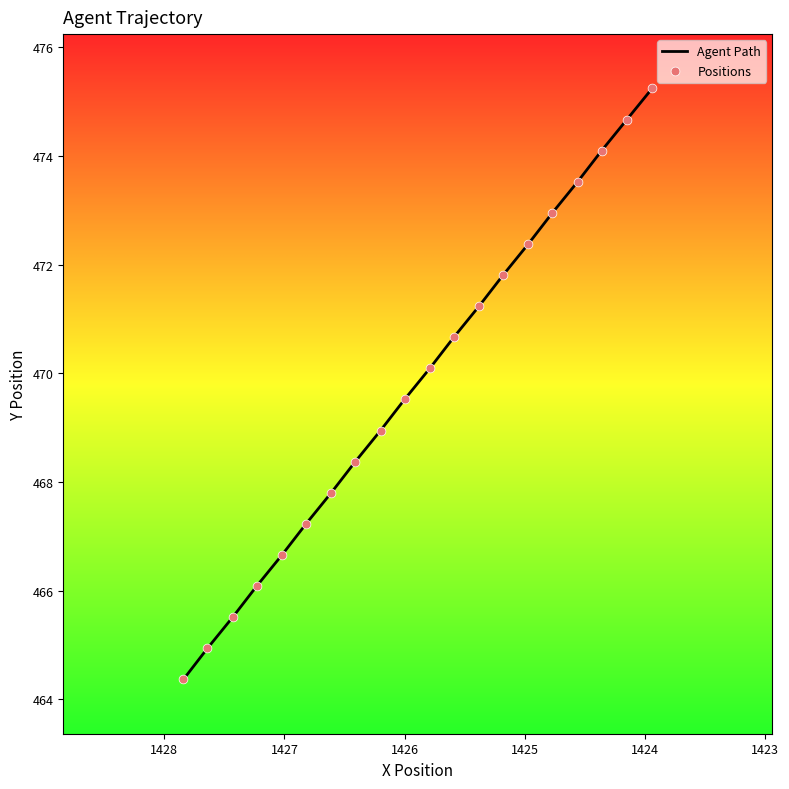

Which series reaches the maximum Y coordinate?

Agent Path